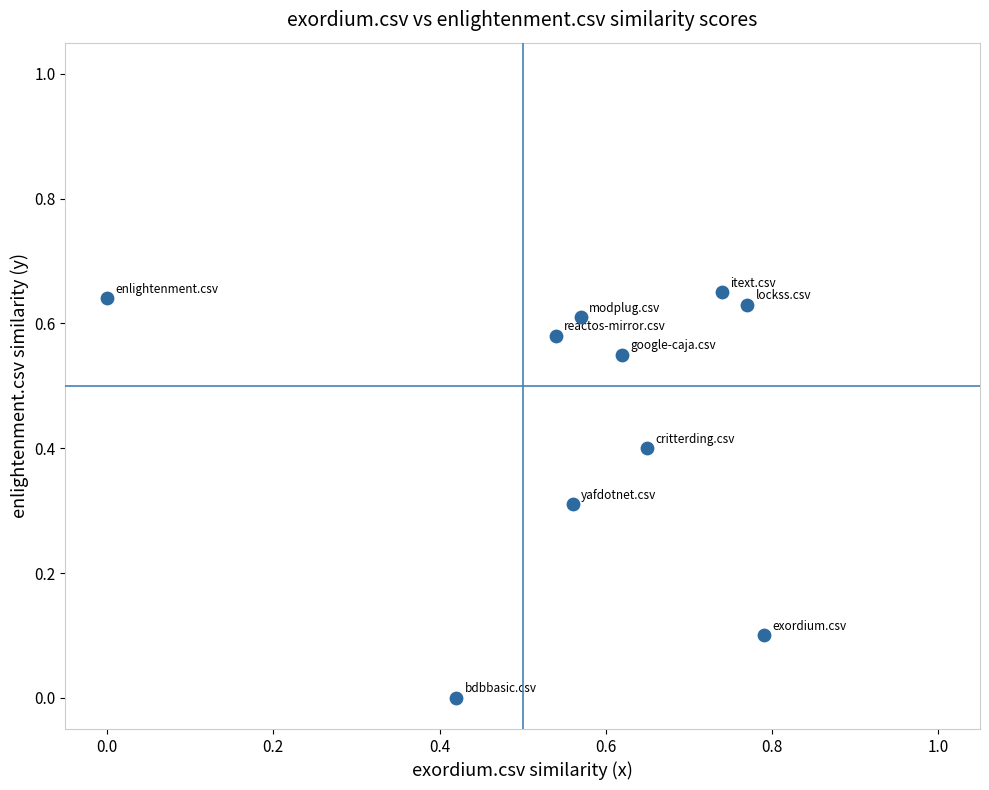

What is the range of X values (max minus min)?

0.8